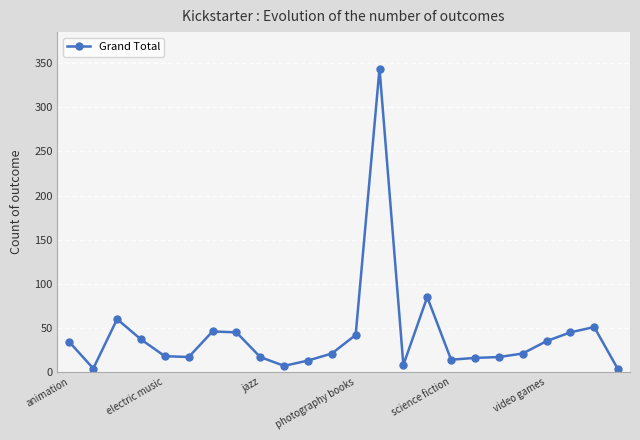

What is the sum of all values?

1000